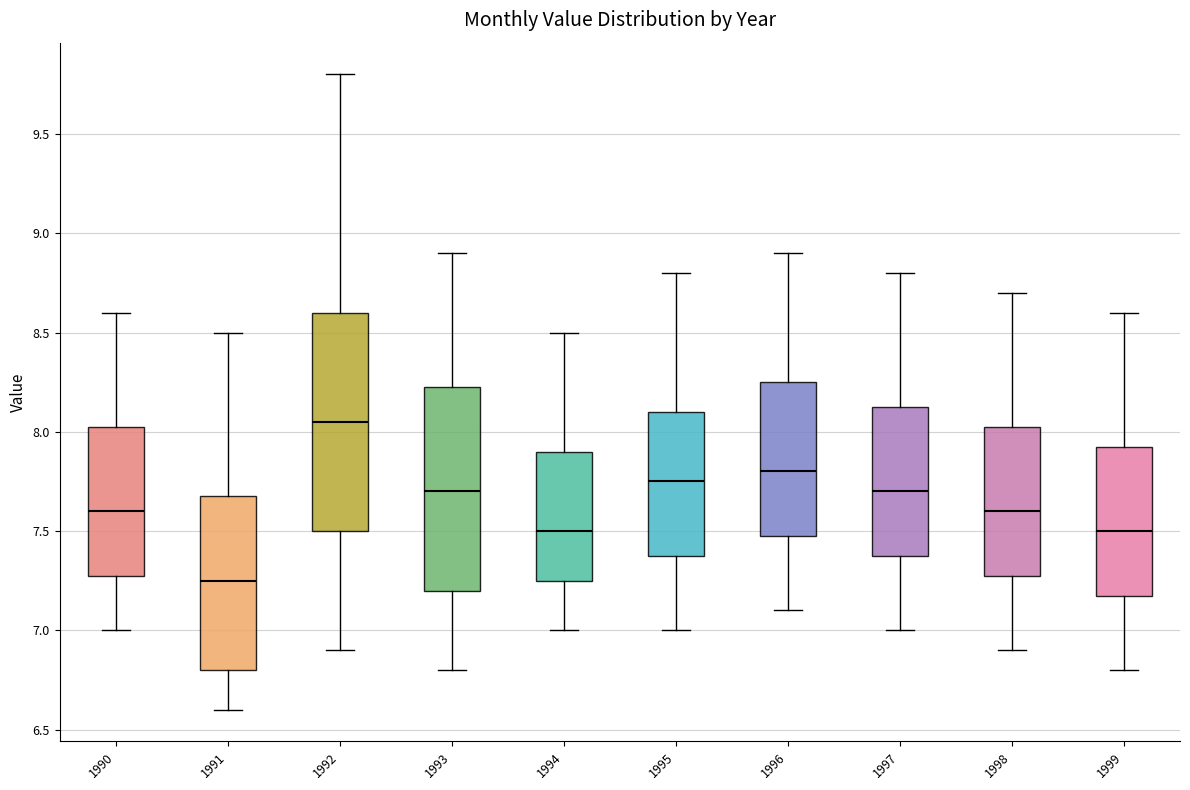

Reading left to right, transcribe this box plot: for each box, give where its median line is, the range the box spans, and where its two whiskers end, as read against the y-axis. The values are not printed on the chart, so give them approximately, as read against the axis.

1990: median 7.60, box 7.30 to 8.05, whiskers 7.00 to 8.60
1991: median 7.25, box 6.80 to 7.70, whiskers 6.60 to 8.50
1992: median 8.05, box 7.50 to 8.60, whiskers 6.90 to 9.80
1993: median 7.70, box 7.20 to 8.25, whiskers 6.80 to 8.90
1994: median 7.50, box 7.25 to 7.90, whiskers 7.00 to 8.50
1995: median 7.75, box 7.40 to 8.10, whiskers 7.00 to 8.80
1996: median 7.80, box 7.50 to 8.25, whiskers 7.10 to 8.90
1997: median 7.70, box 7.40 to 8.15, whiskers 7.00 to 8.80
1998: median 7.60, box 7.30 to 8.05, whiskers 6.90 to 8.70
1999: median 7.50, box 7.20 to 7.95, whiskers 6.80 to 8.60